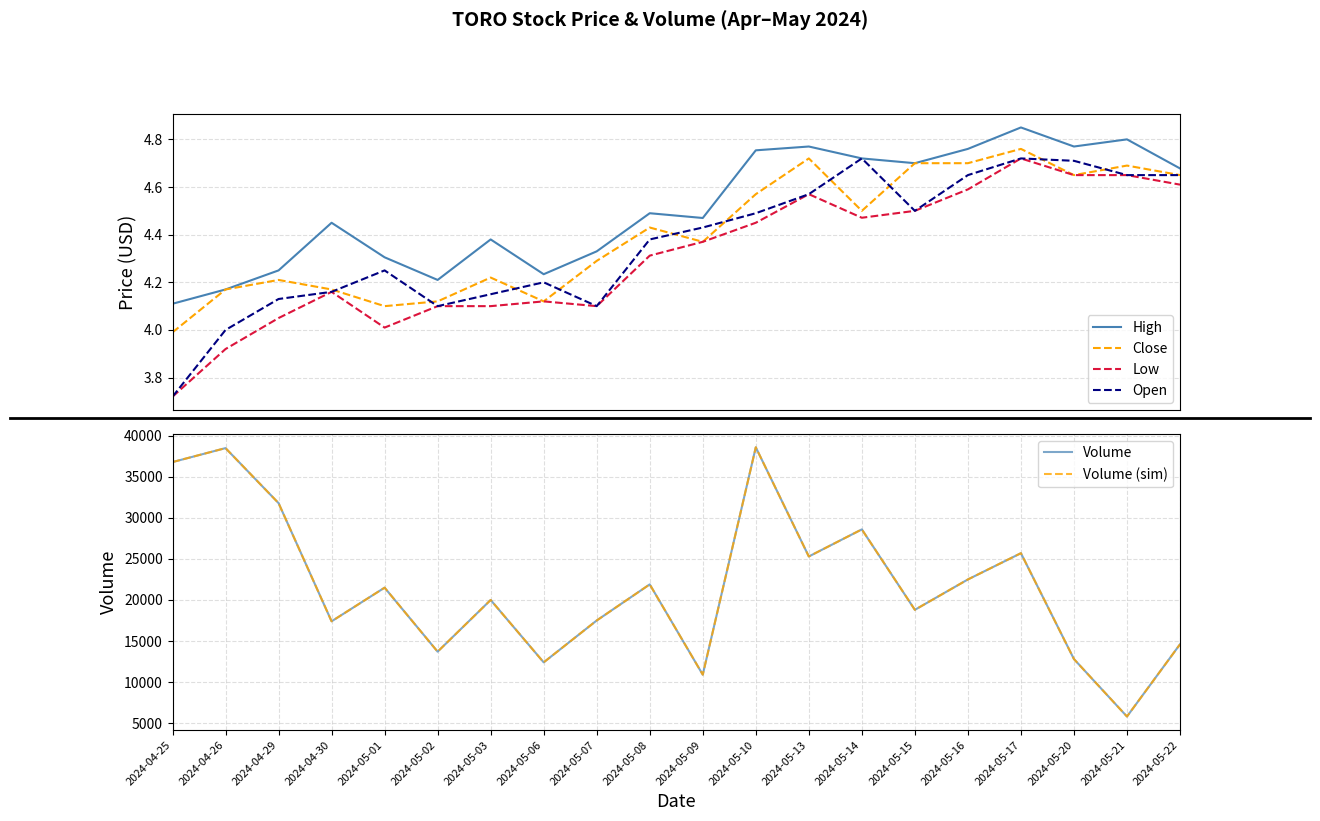

Rank the series by their maximum value, from highest to lowest.

Volume, Volume (sim), High, Close, Low, Open